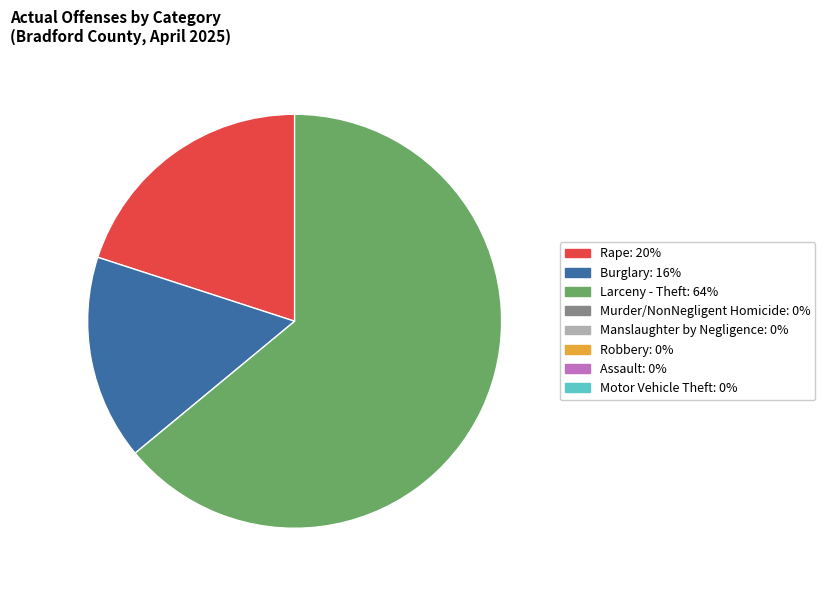

Is there any slice that represents more than half of the pie?

Yes